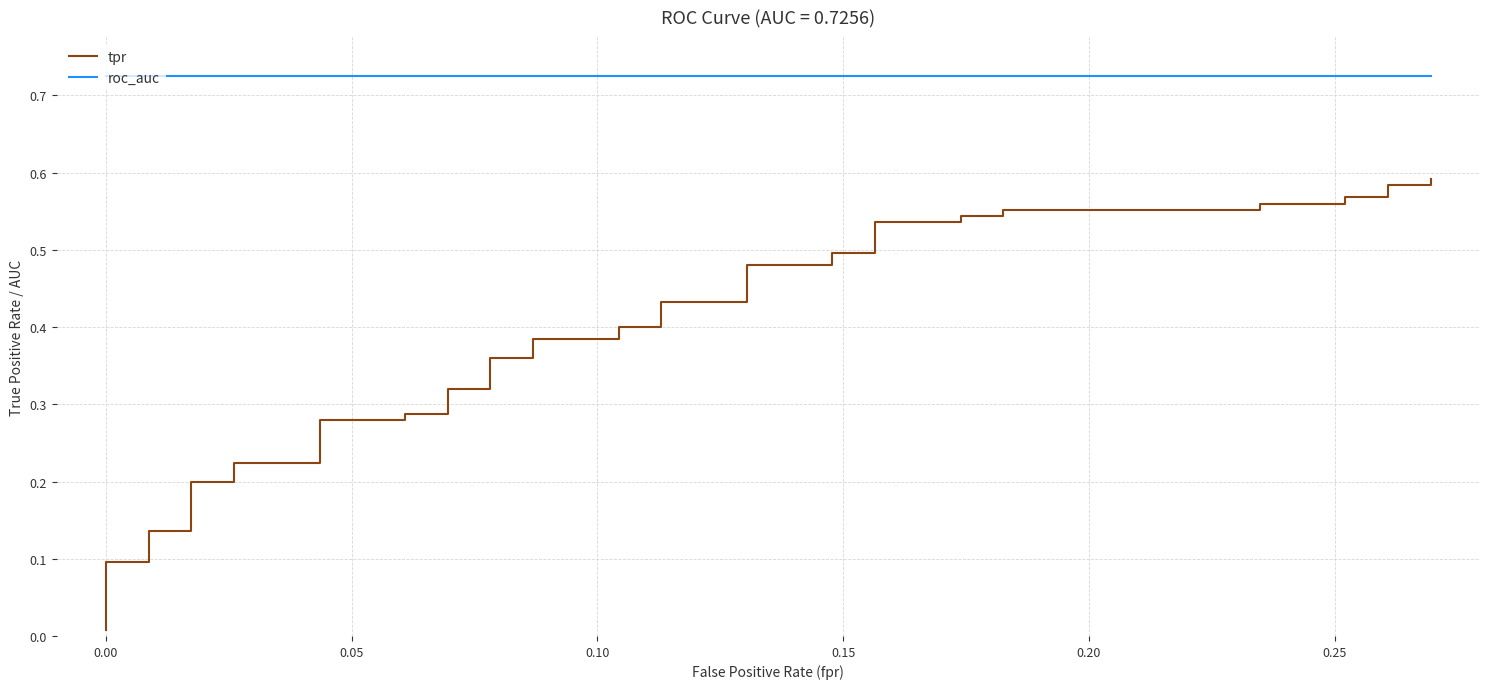

True or false: roc_auc has a value of 0.2 at 36.

False